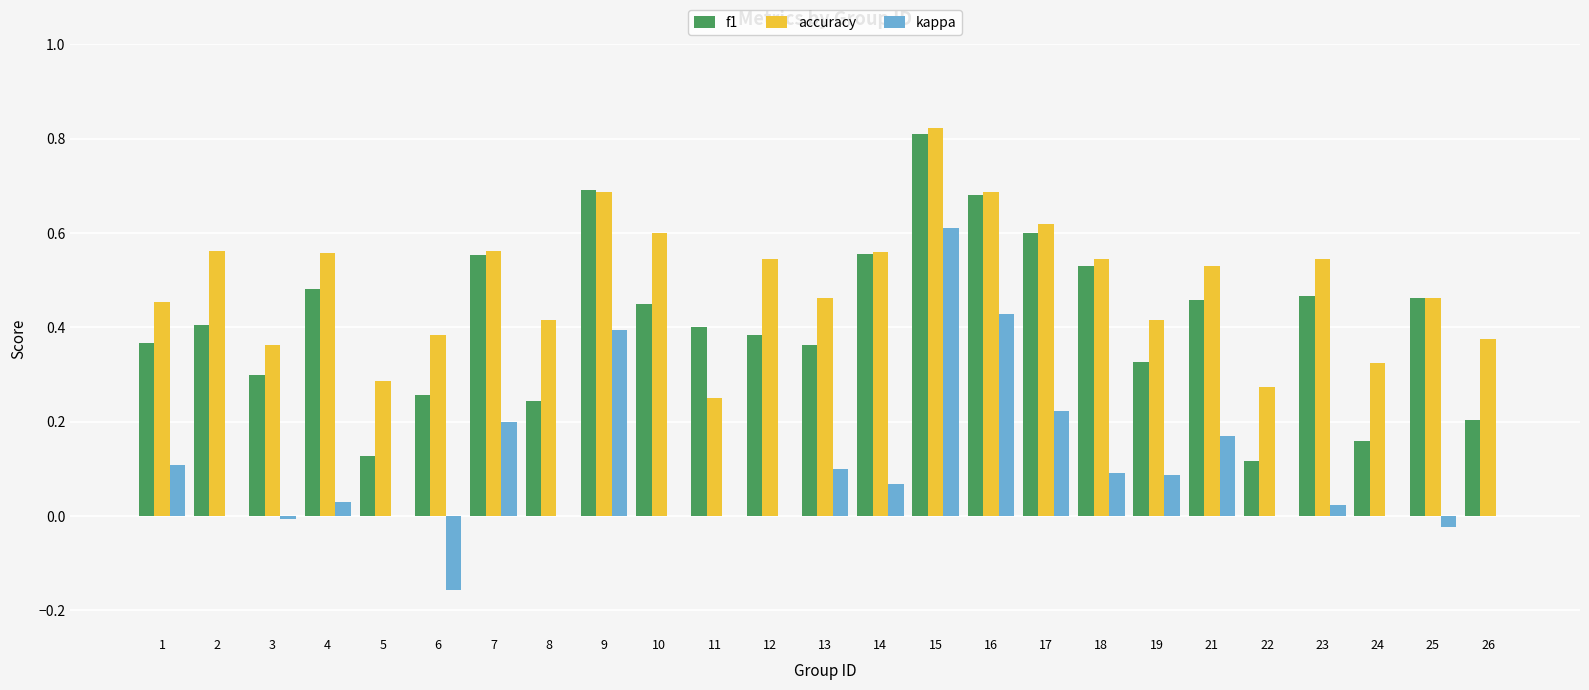

The kappa series shows 0.6 at 15. True or false?

True